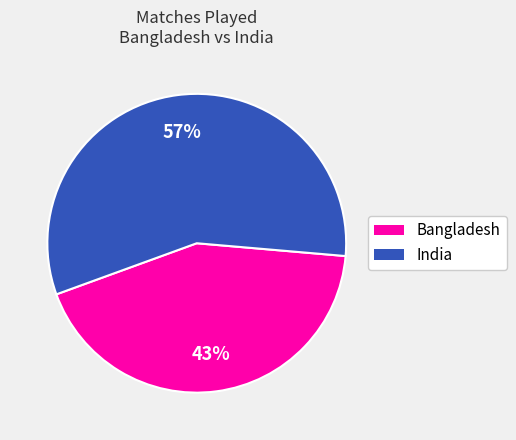

How many segments does this pie chart have?

2